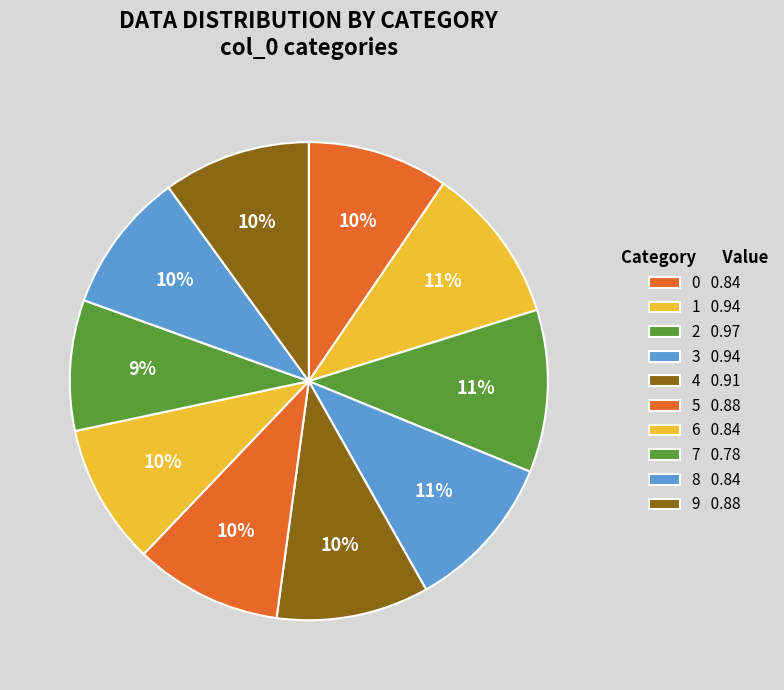

Does 2 account for over 50% of the chart?

No